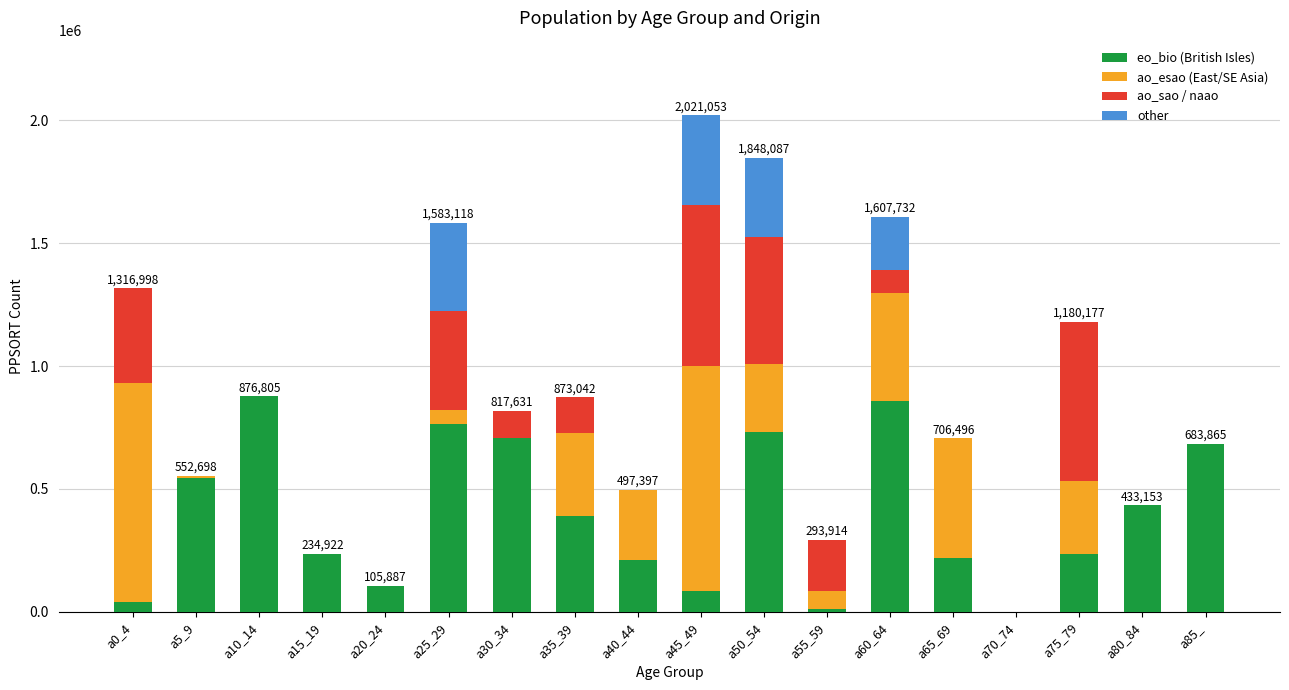

What is the sum of all eo_bio (British Isles) values?

7136511